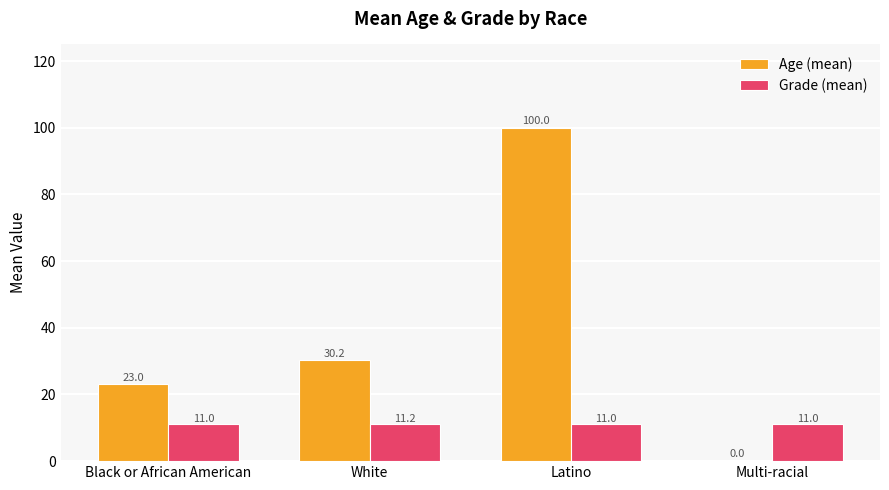

At which category is the sum across all series the highest?

Latino